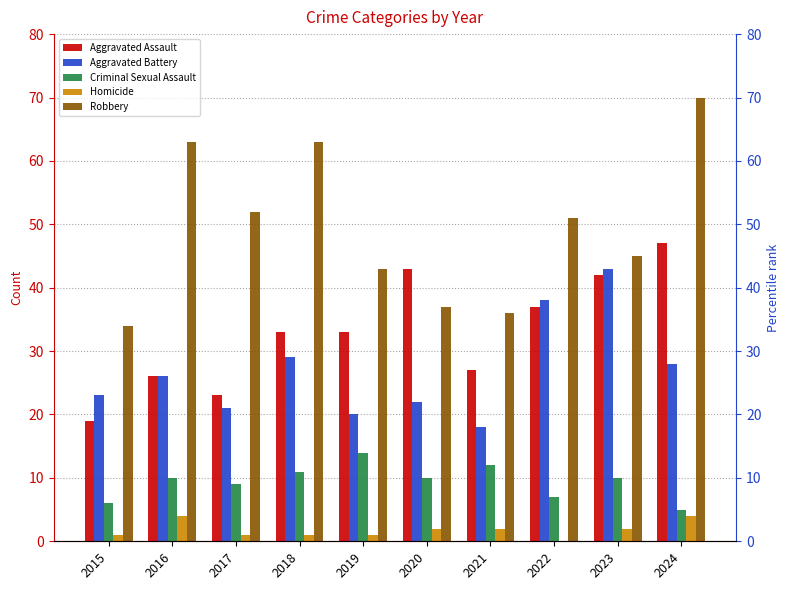

At which label is Homicide closest to 2?

2020